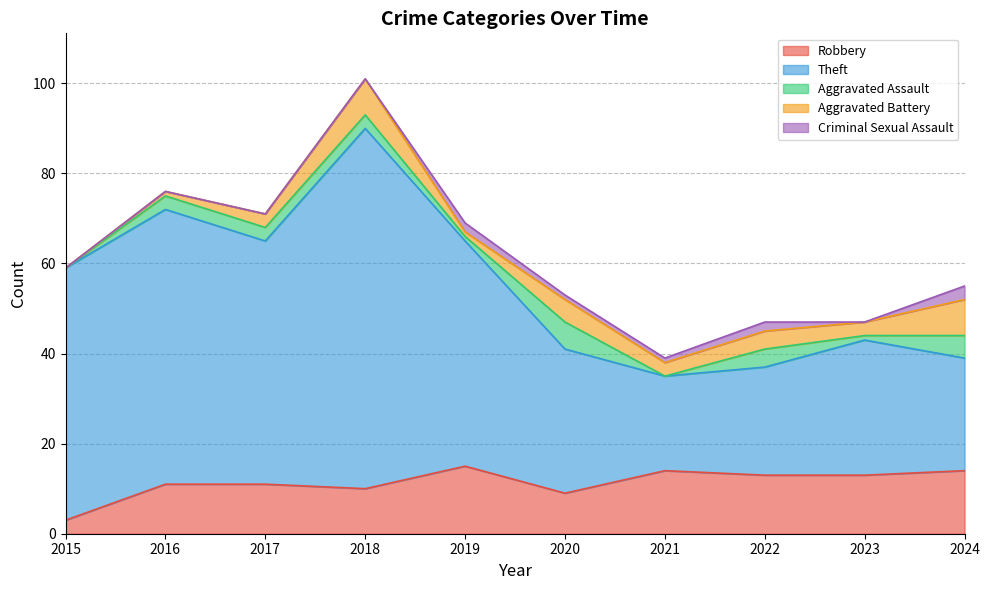

Which category has the highest value across all series?

2018